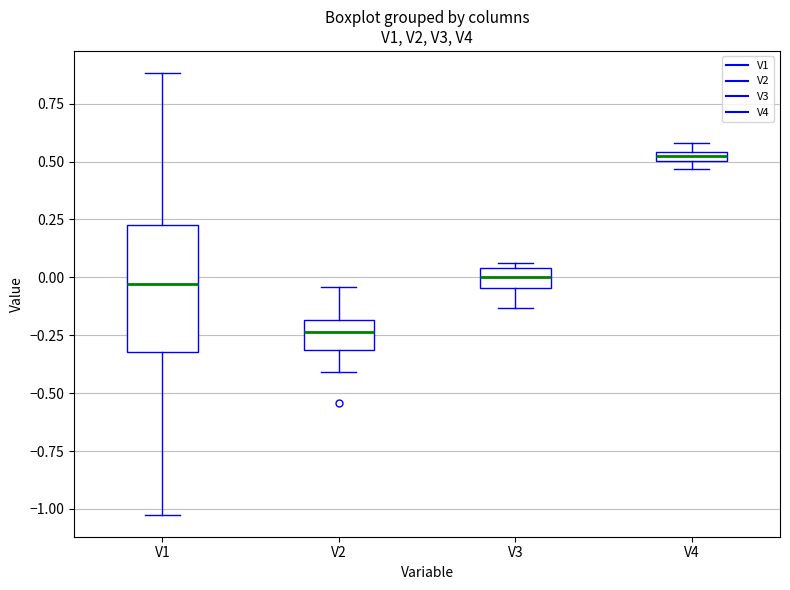

Where is the upper edge of the box for V4 on the y-axis? The values are not printed on the chart, so give them approximately, as read against the axis.

0.55